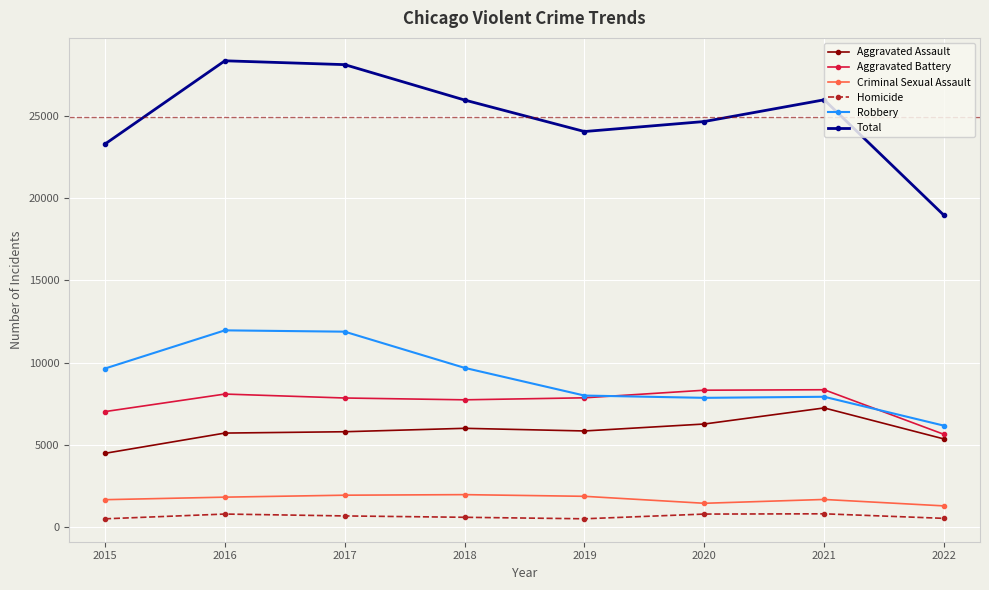

Which series has the largest total across all categories?

Total